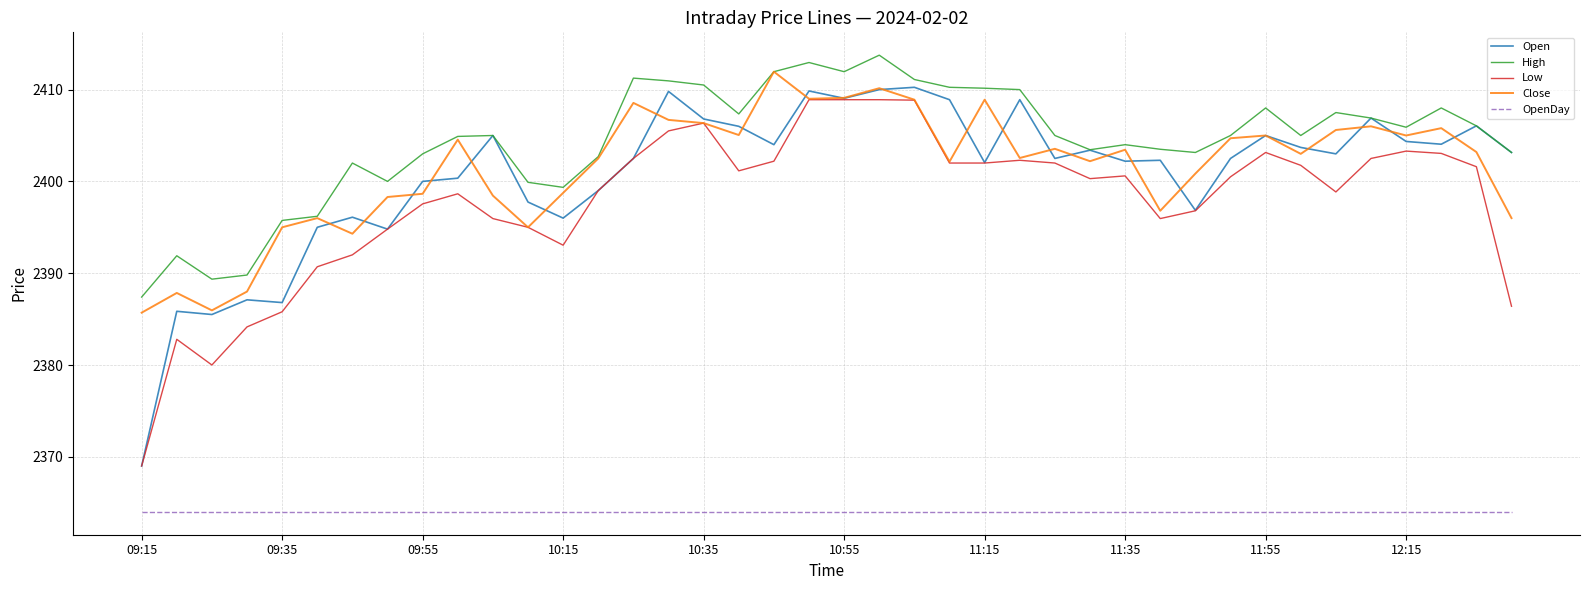

What is the minimum value for Close?

2385.7